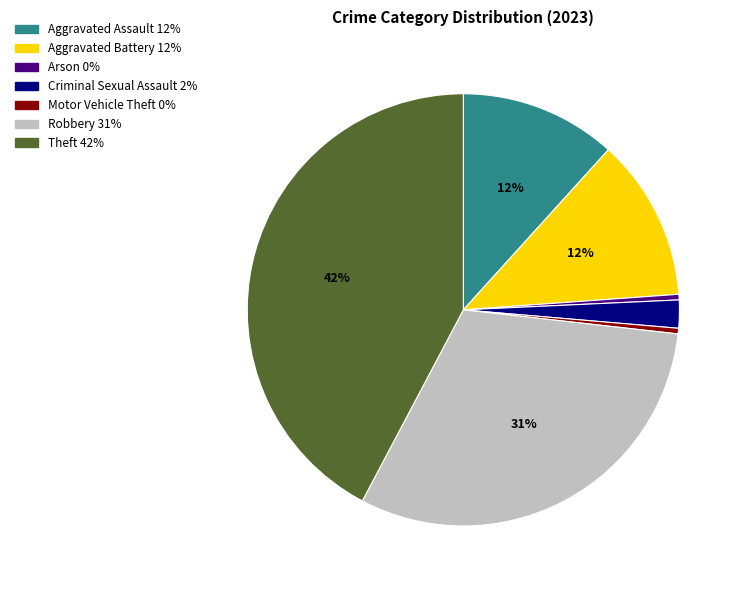

Which has a higher value, Arson or Aggravated Assault?

Aggravated Assault